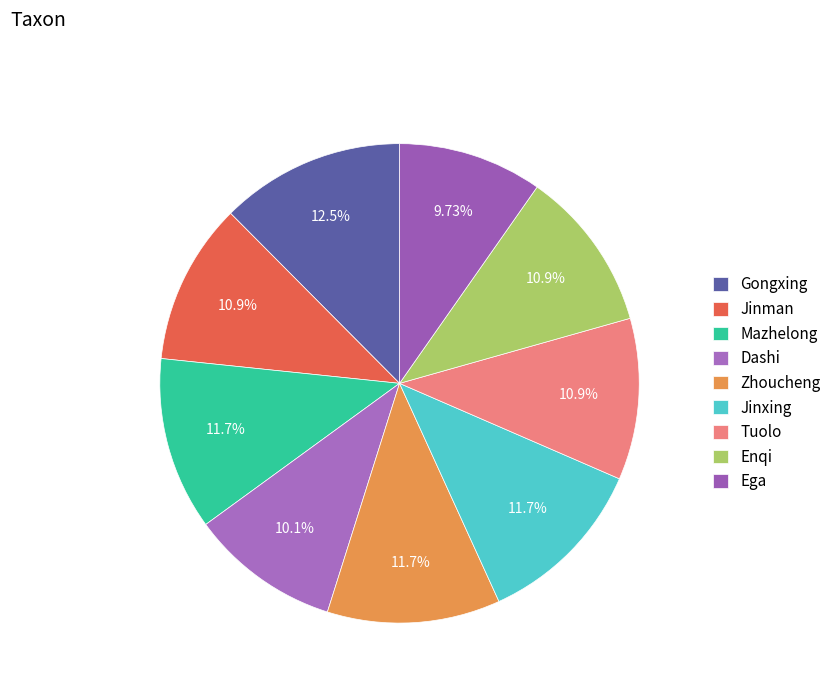

Is Jinman the majority of the pie?

No